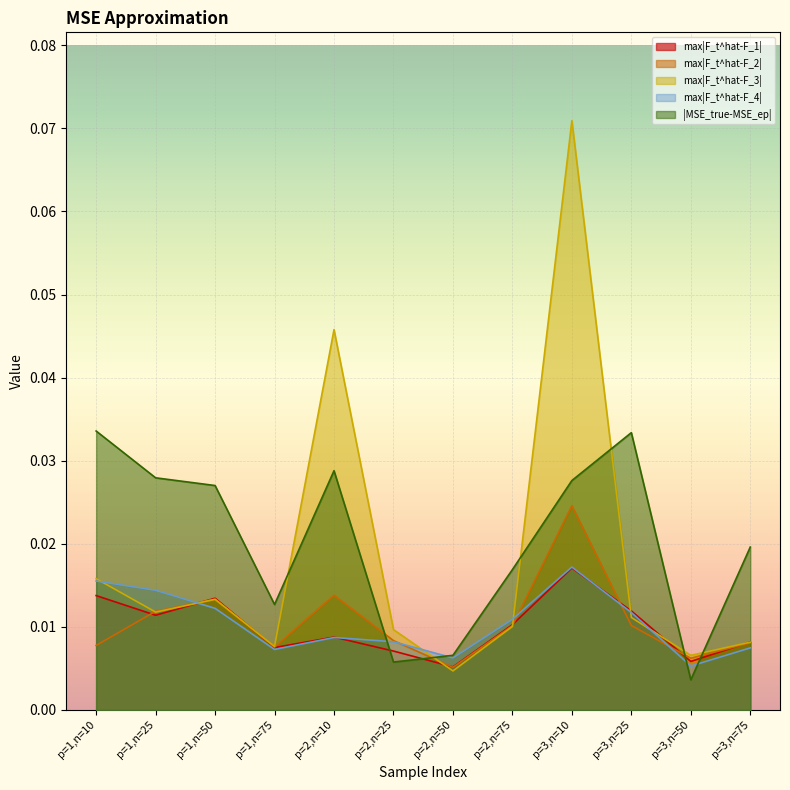

Which series has the largest range (max minus min)?

max|F_t^hat-F_3|